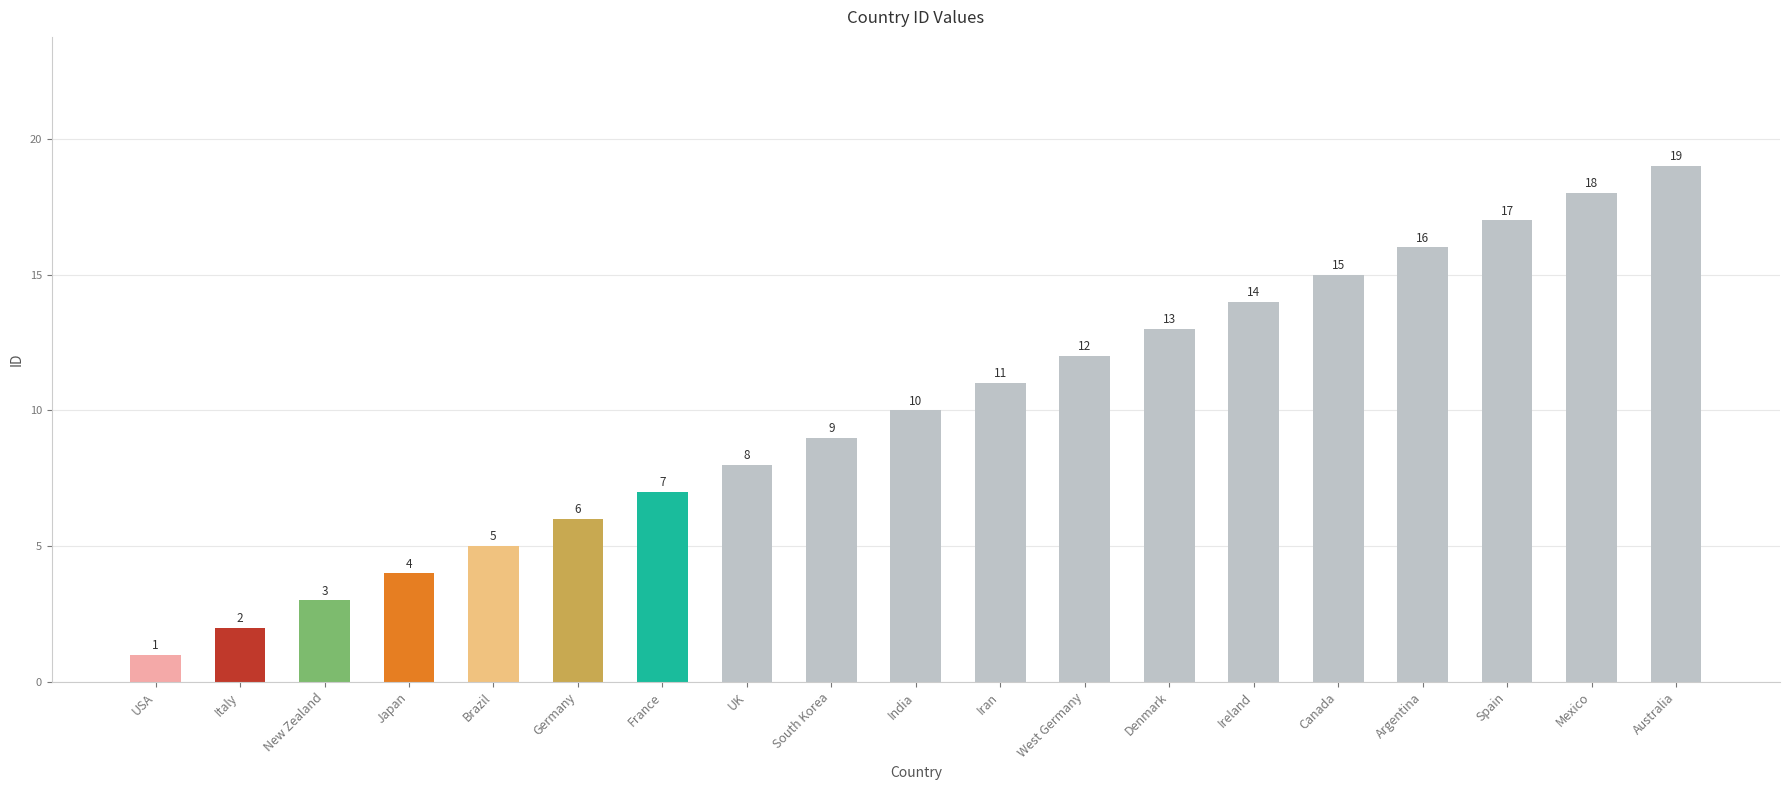

Are the bars grouped side by side (vs. stacked)?

No